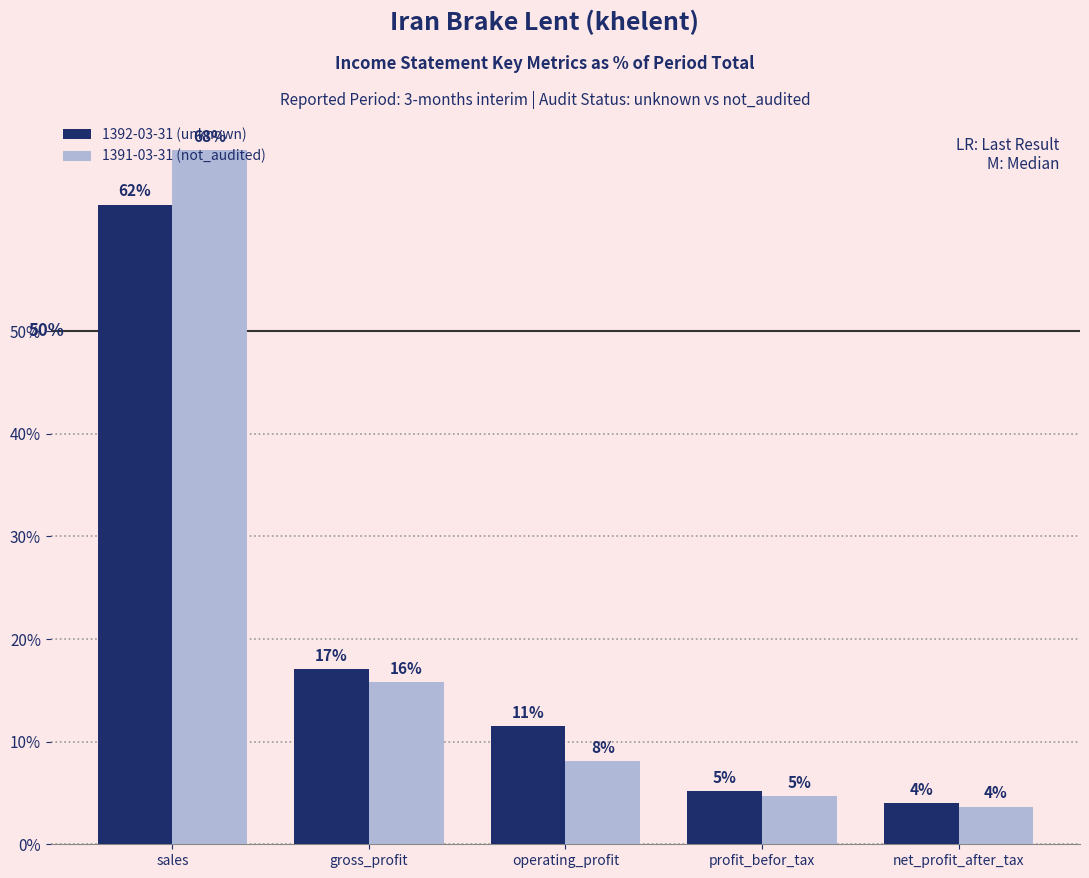

Rank the series at operating_profit from highest to lowest value.

1392-03-31 (unknown), 1391-03-31 (not_audited)